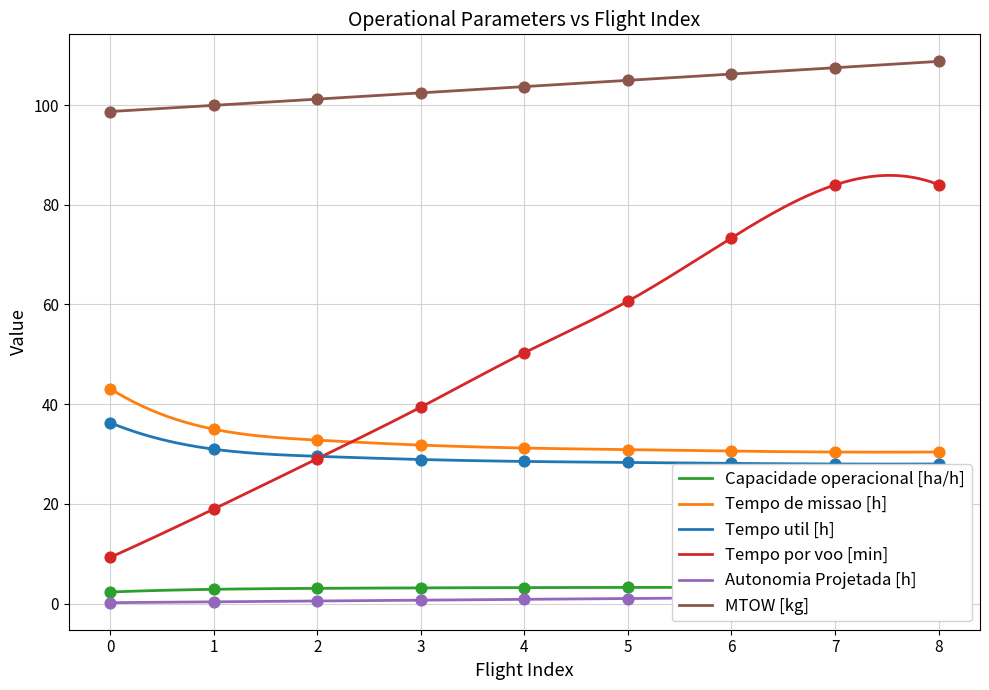

At which category is the sum across all series the highest?

8